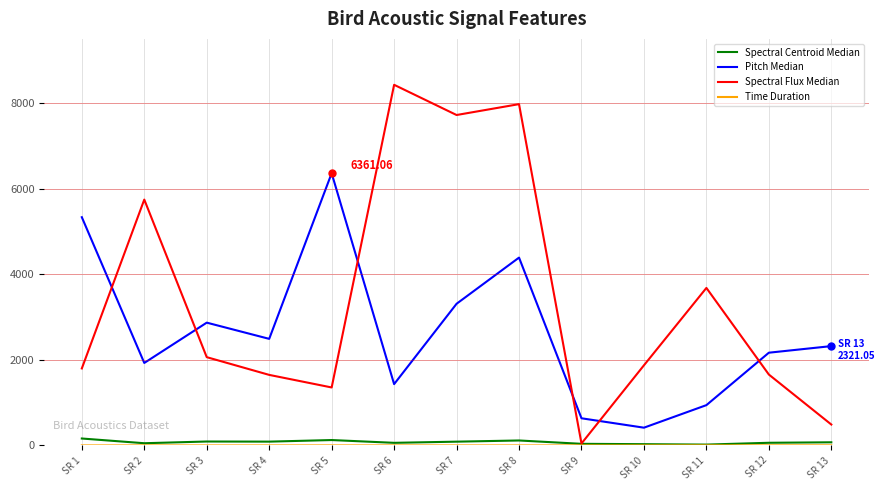

What is the sum of all Pitch Median values?

34594.3